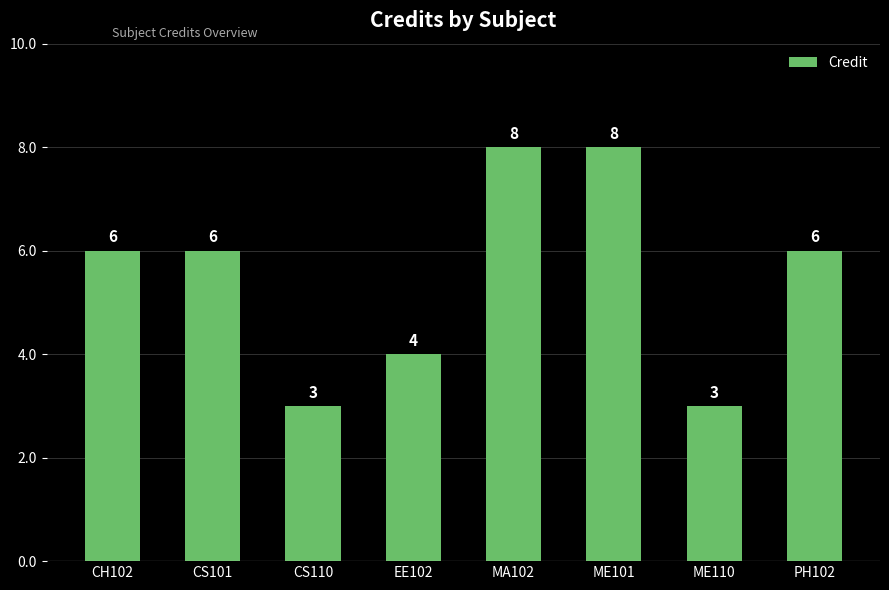

What is the sum of the values at EE102 and CS101?

10